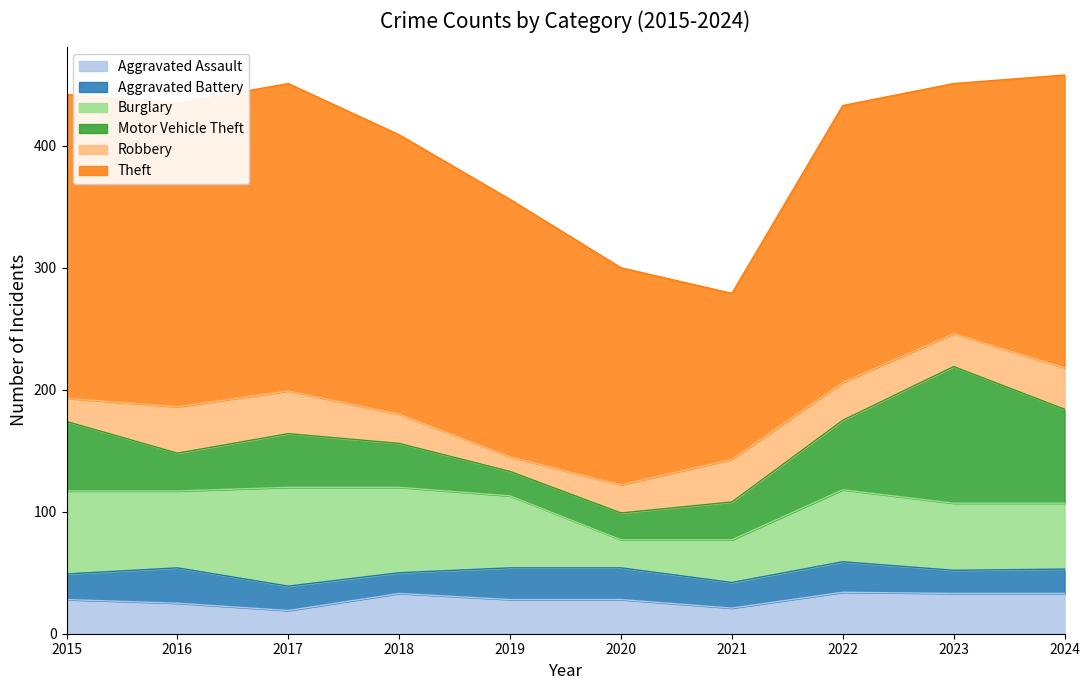

The Burglary series shows 95 at 2023. True or false?

False